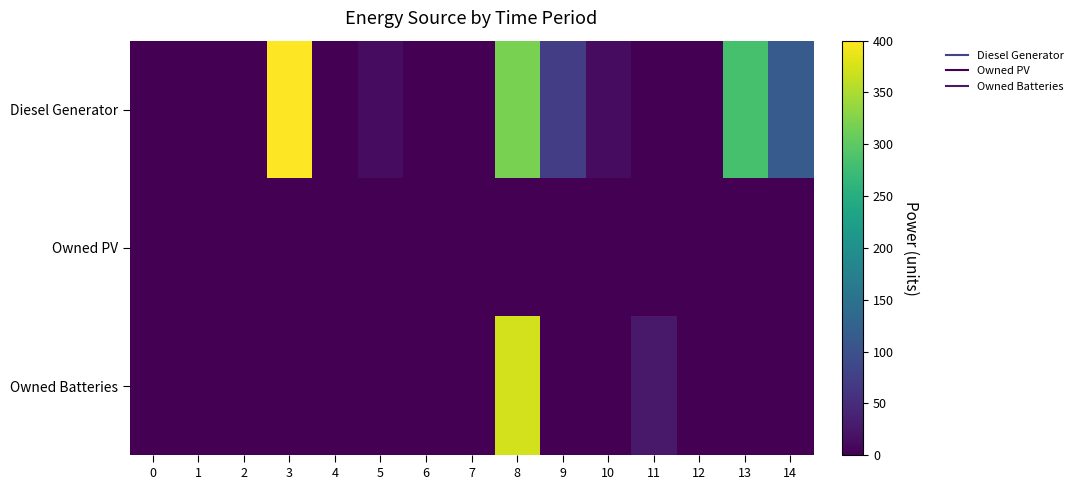

Reading right to left, list all the values displayed in this chart.

Diesel Generator: 14=115	13=283	12=0	11=0	10=13	9=73	8=320	7=0	6=0	5=13	4=0	3=400	2=0	1=0	0=0
Owned PV: 14=0	13=0	12=0	11=0	10=0	9=0	8=0	7=0	6=0	5=0	4=0	3=0	2=0	1=0	0=0
Owned Batteries: 14=0	13=0	12=0	11=27	10=0	9=0	8=372	7=0	6=0	5=0	4=0	3=0	2=0	1=0	0=0